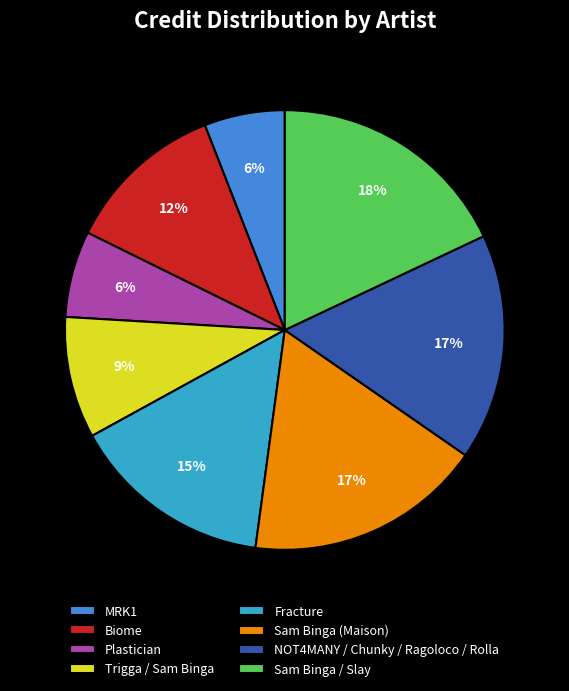

To the nearest percent, what is the average slice percentage?

12%